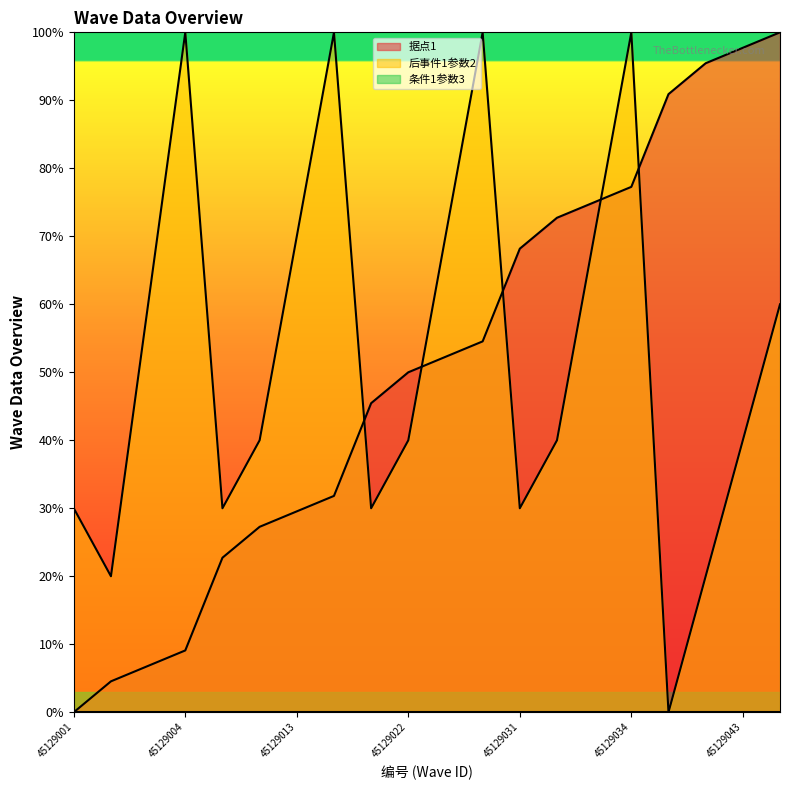

At which category does 后事件1参数2 reach its first local peak?

45129004